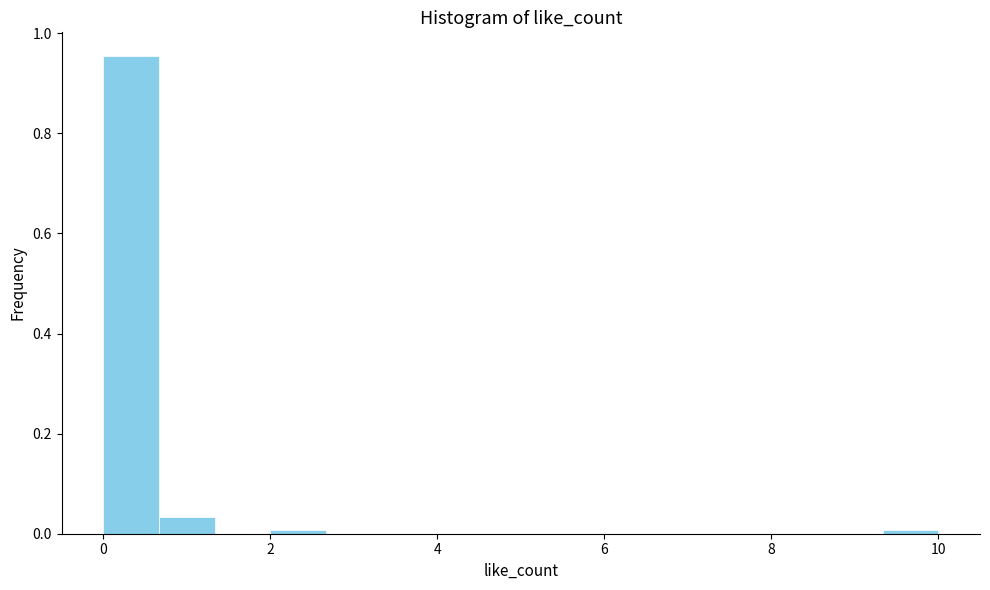

Around what value on the x-axis is the tallest bar? Give the approximate position of its centre, as read against the axis.

0.4